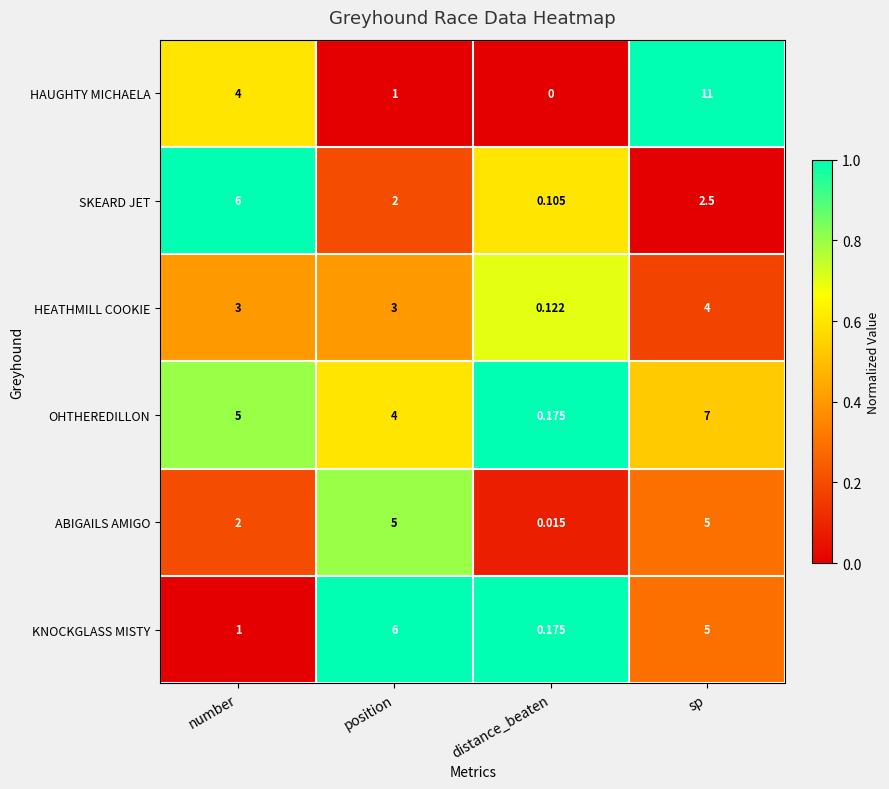

Which label corresponds to the smallest value in the chart?

distance_beaten